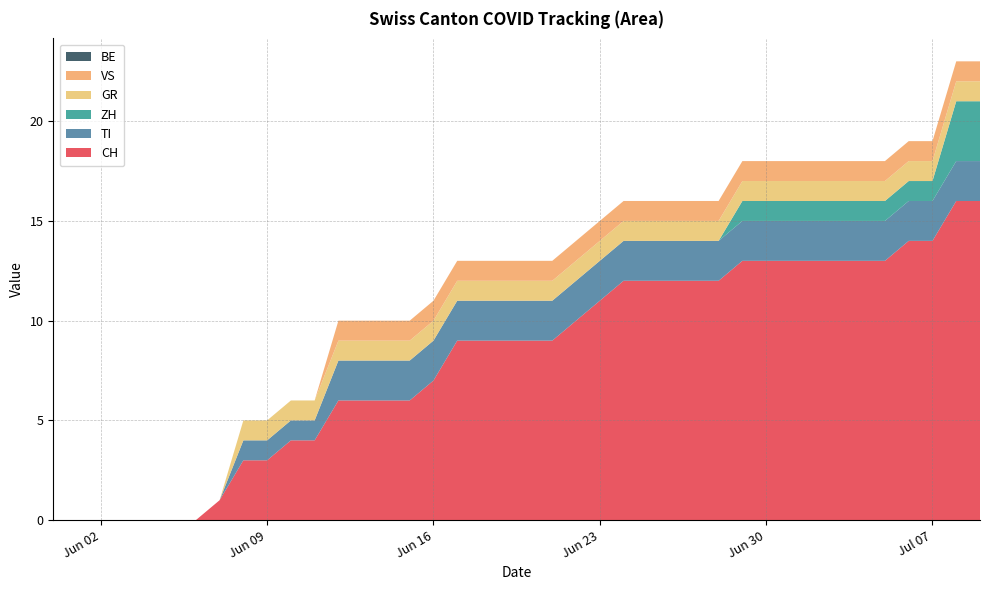

Reading left to right, extract all data points from this chart.

CH: 2020-05-31=0	2020-06-01=0	2020-06-02=0	2020-06-03=0	2020-06-04=0	2020-06-05=0	2020-06-06=0	2020-06-07=1	2020-06-08=3	2020-06-09=3	2020-06-10=4	2020-06-11=4	2020-06-12=6	2020-06-13=6	2020-06-14=6	2020-06-15=6	2020-06-16=7	2020-06-17=9	2020-06-18=9	2020-06-19=9	2020-06-20=9	2020-06-21=9	2020-06-22=10	2020-06-23=11	2020-06-24=12	2020-06-25=12	2020-06-26=12	2020-06-27=12	2020-06-28=12	2020-06-29=13	2020-06-30=13	2020-07-01=13	2020-07-02=13	2020-07-03=13	2020-07-04=13	2020-07-05=13	2020-07-06=14	2020-07-07=14	2020-07-08=16	2020-07-09=16
TI: 2020-05-31=0	2020-06-01=0	2020-06-02=0	2020-06-03=0	2020-06-04=0	2020-06-05=0	2020-06-06=0	2020-06-07=0	2020-06-08=1	2020-06-09=1	2020-06-10=1	2020-06-11=1	2020-06-12=2	2020-06-13=2	2020-06-14=2	2020-06-15=2	2020-06-16=2	2020-06-17=2	2020-06-18=2	2020-06-19=2	2020-06-20=2	2020-06-21=2	2020-06-22=2	2020-06-23=2	2020-06-24=2	2020-06-25=2	2020-06-26=2	2020-06-27=2	2020-06-28=2	2020-06-29=2	2020-06-30=2	2020-07-01=2	2020-07-02=2	2020-07-03=2	2020-07-04=2	2020-07-05=2	2020-07-06=2	2020-07-07=2	2020-07-08=2	2020-07-09=2
ZH: 2020-05-31=0	2020-06-01=0	2020-06-02=0	2020-06-03=0	2020-06-04=0	2020-06-05=0	2020-06-06=0	2020-06-07=0	2020-06-08=0	2020-06-09=0	2020-06-10=0	2020-06-11=0	2020-06-12=0	2020-06-13=0	2020-06-14=0	2020-06-15=0	2020-06-16=0	2020-06-17=0	2020-06-18=0	2020-06-19=0	2020-06-20=0	2020-06-21=0	2020-06-22=0	2020-06-23=0	2020-06-24=0	2020-06-25=0	2020-06-26=0	2020-06-27=0	2020-06-28=0	2020-06-29=1	2020-06-30=1	2020-07-01=1	2020-07-02=1	2020-07-03=1	2020-07-04=1	2020-07-05=1	2020-07-06=1	2020-07-07=1	2020-07-08=3	2020-07-09=3
GR: 2020-05-31=0	2020-06-01=0	2020-06-02=0	2020-06-03=0	2020-06-04=0	2020-06-05=0	2020-06-06=0	2020-06-07=0	2020-06-08=1	2020-06-09=1	2020-06-10=1	2020-06-11=1	2020-06-12=1	2020-06-13=1	2020-06-14=1	2020-06-15=1	2020-06-16=1	2020-06-17=1	2020-06-18=1	2020-06-19=1	2020-06-20=1	2020-06-21=1	2020-06-22=1	2020-06-23=1	2020-06-24=1	2020-06-25=1	2020-06-26=1	2020-06-27=1	2020-06-28=1	2020-06-29=1	2020-06-30=1	2020-07-01=1	2020-07-02=1	2020-07-03=1	2020-07-04=1	2020-07-05=1	2020-07-06=1	2020-07-07=1	2020-07-08=1	2020-07-09=1
VS: 2020-05-31=0	2020-06-01=0	2020-06-02=0	2020-06-03=0	2020-06-04=0	2020-06-05=0	2020-06-06=0	2020-06-07=0	2020-06-08=0	2020-06-09=0	2020-06-10=0	2020-06-11=0	2020-06-12=1	2020-06-13=1	2020-06-14=1	2020-06-15=1	2020-06-16=1	2020-06-17=1	2020-06-18=1	2020-06-19=1	2020-06-20=1	2020-06-21=1	2020-06-22=1	2020-06-23=1	2020-06-24=1	2020-06-25=1	2020-06-26=1	2020-06-27=1	2020-06-28=1	2020-06-29=1	2020-06-30=1	2020-07-01=1	2020-07-02=1	2020-07-03=1	2020-07-04=1	2020-07-05=1	2020-07-06=1	2020-07-07=1	2020-07-08=1	2020-07-09=1
BE: 2020-05-31=0	2020-06-01=0	2020-06-02=0	2020-06-03=0	2020-06-04=0	2020-06-05=0	2020-06-06=0	2020-06-07=0	2020-06-08=0	2020-06-09=0	2020-06-10=0	2020-06-11=0	2020-06-12=0	2020-06-13=0	2020-06-14=0	2020-06-15=0	2020-06-16=0	2020-06-17=0	2020-06-18=0	2020-06-19=0	2020-06-20=0	2020-06-21=0	2020-06-22=0	2020-06-23=0	2020-06-24=0	2020-06-25=0	2020-06-26=0	2020-06-27=0	2020-06-28=0	2020-06-29=0	2020-06-30=0	2020-07-01=0	2020-07-02=0	2020-07-03=0	2020-07-04=0	2020-07-05=0	2020-07-06=0	2020-07-07=0	2020-07-08=0	2020-07-09=0